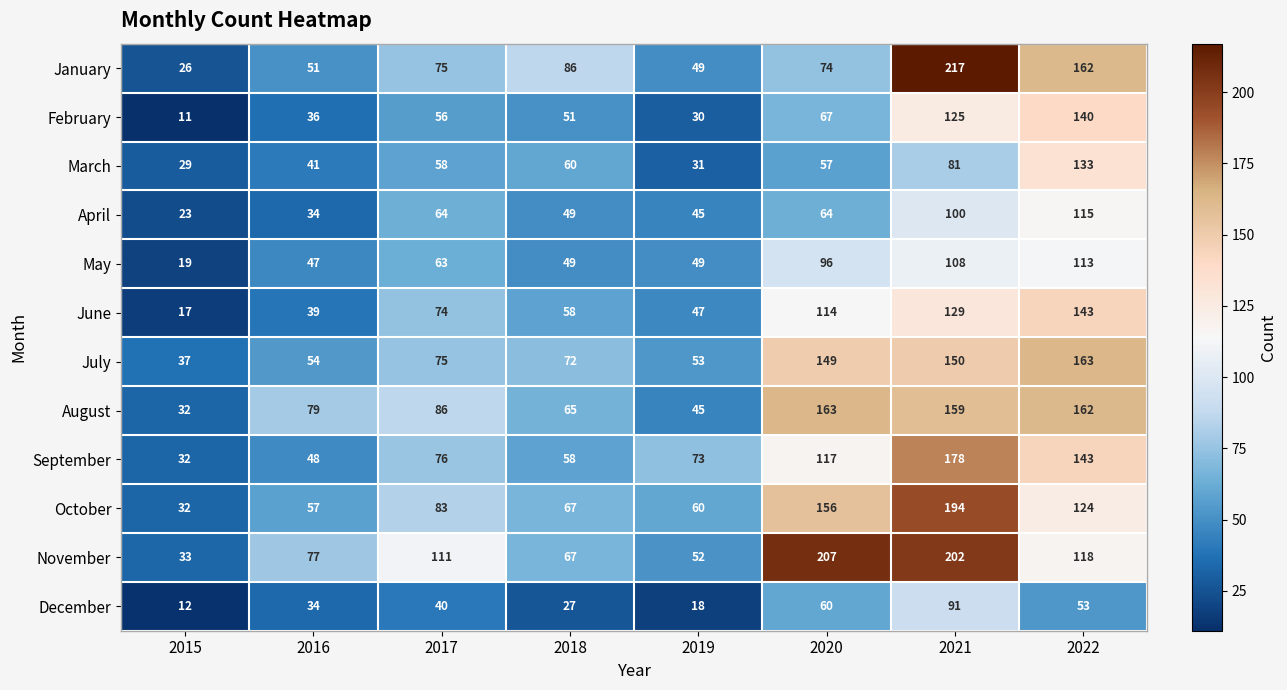

At how many categories does at least one series exceed 209?

1